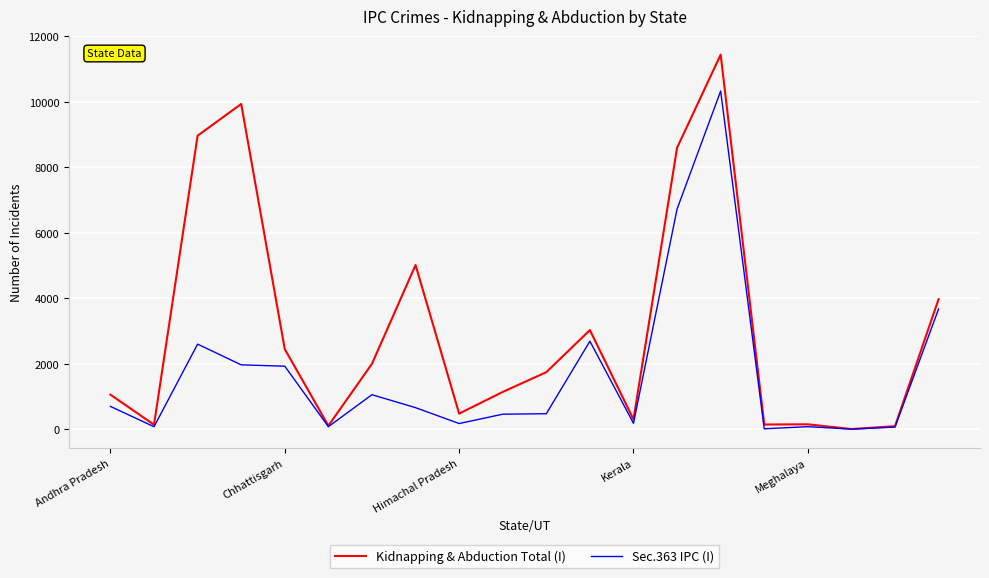

How many distinct data groups are displayed?

2